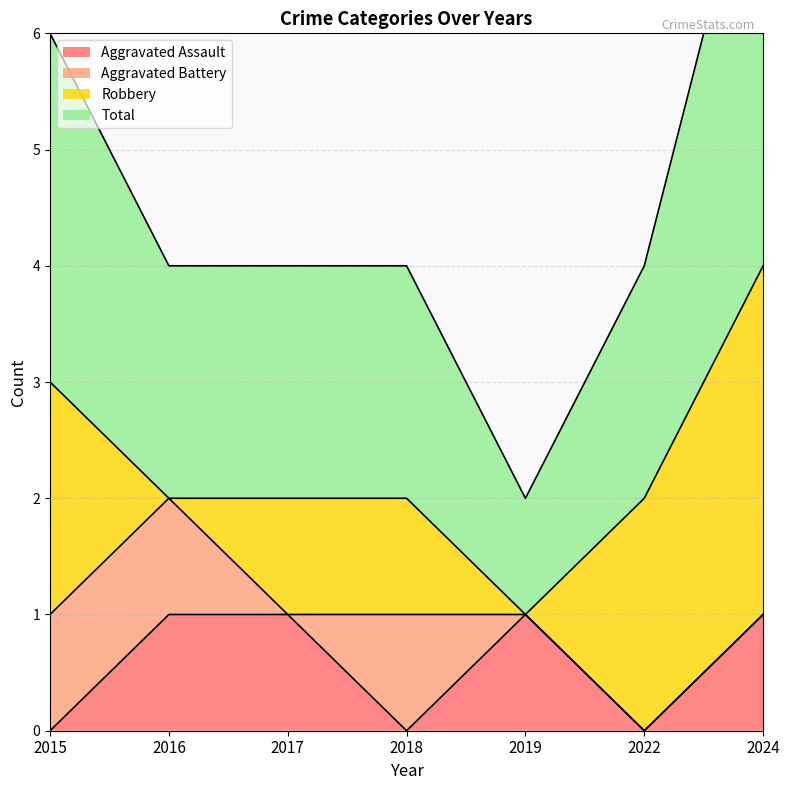

Is it true that Aggravated Assault equals 0 at 2015?

True